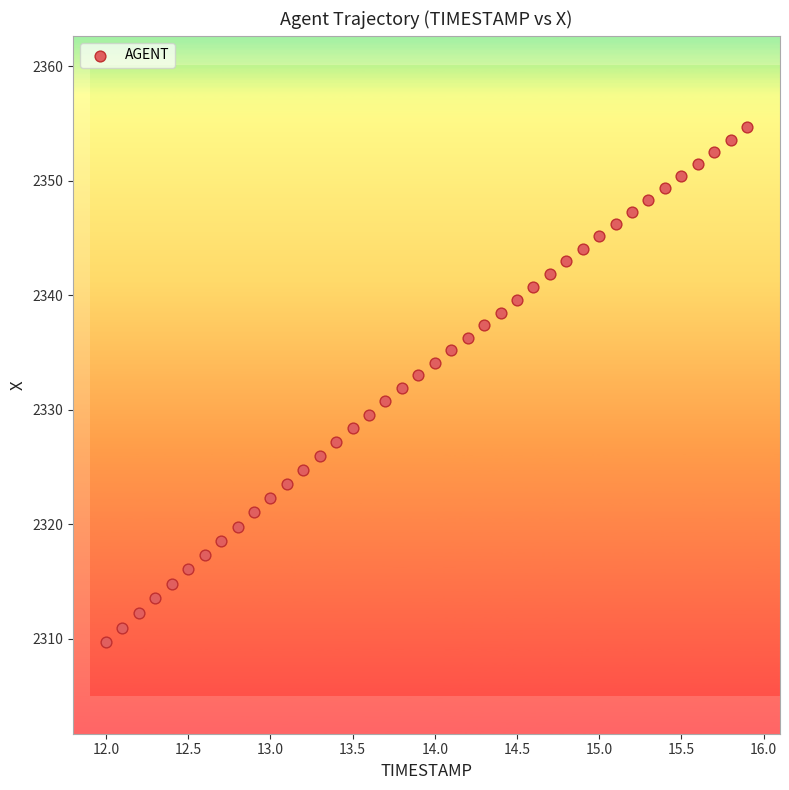

What is the range of Y values (max minus min)?

44.9